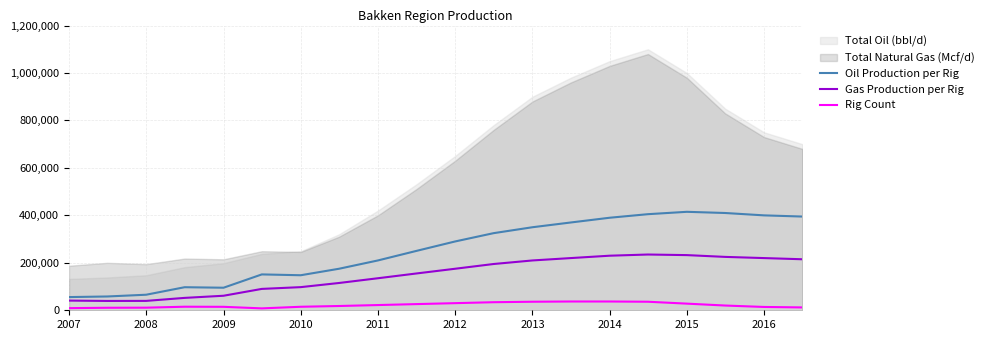

What is the highest value of the Rig Count series?

37000.0